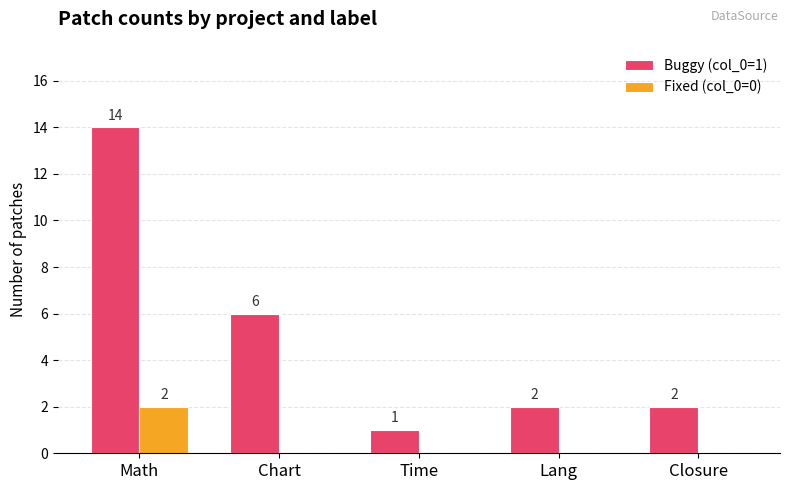

Which series changed the most between Chart and Lang?

Buggy (col_0=1)